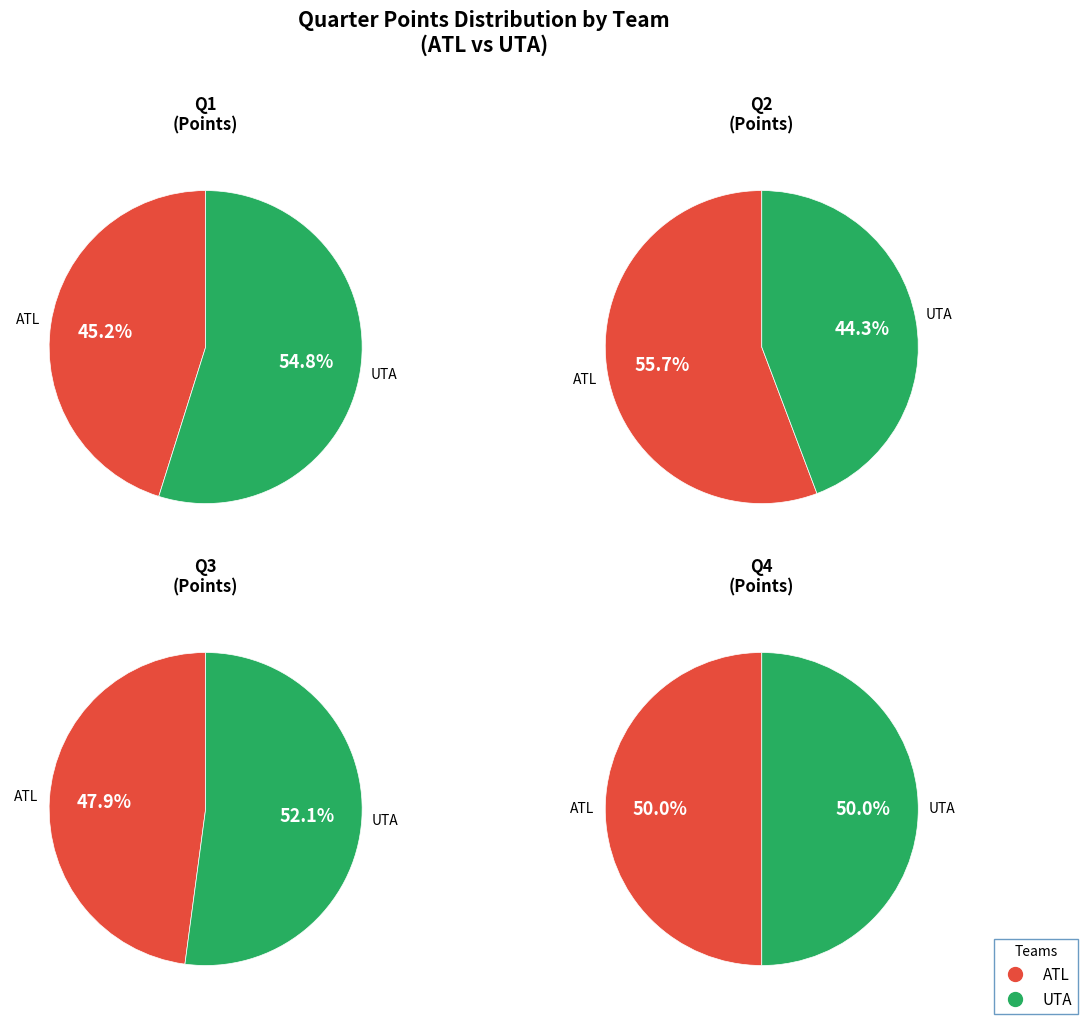

How many segments does this pie chart have?

2